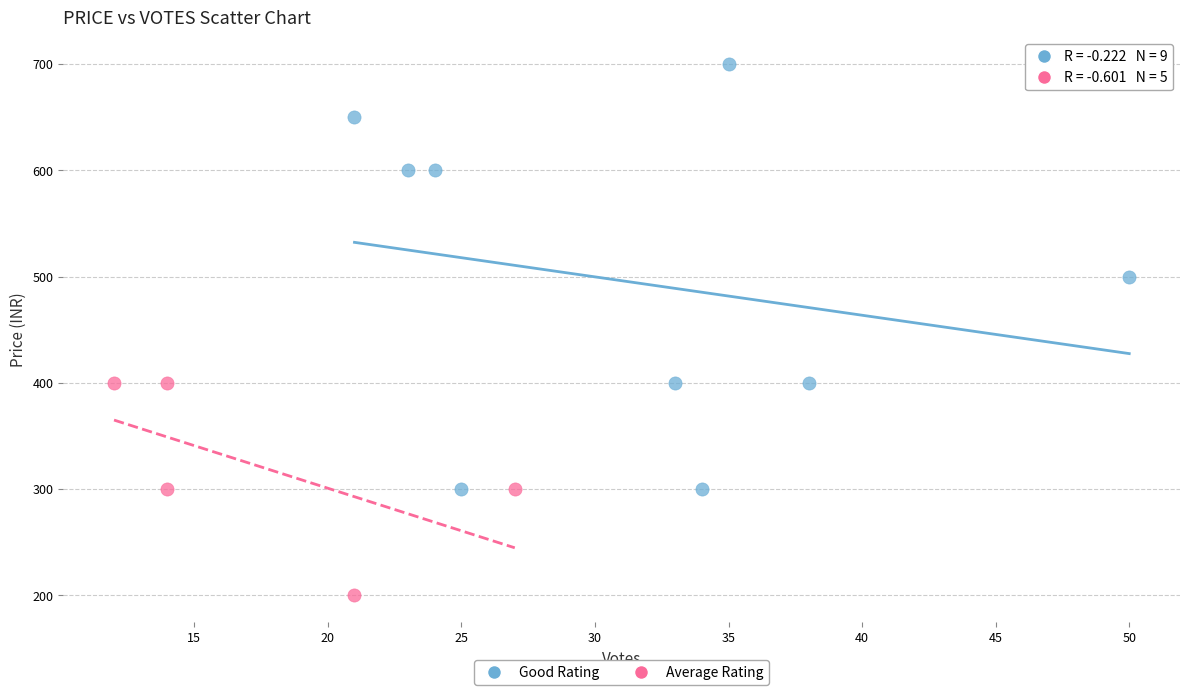

Which series contains the lowest Y value?

Average Rating